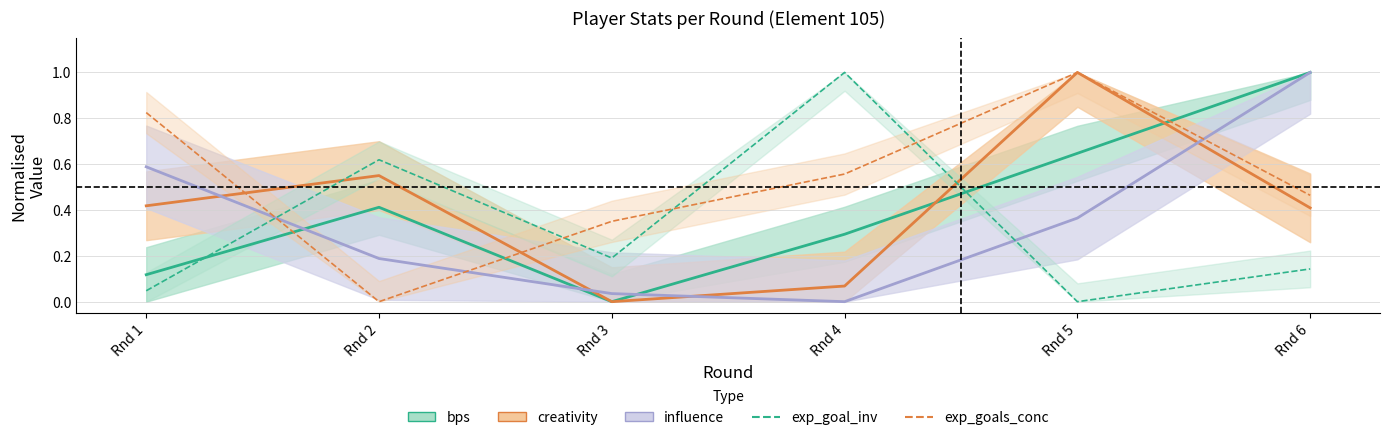

What is the sum of the creativity values at Rnd 2 and Rnd 4?

0.6